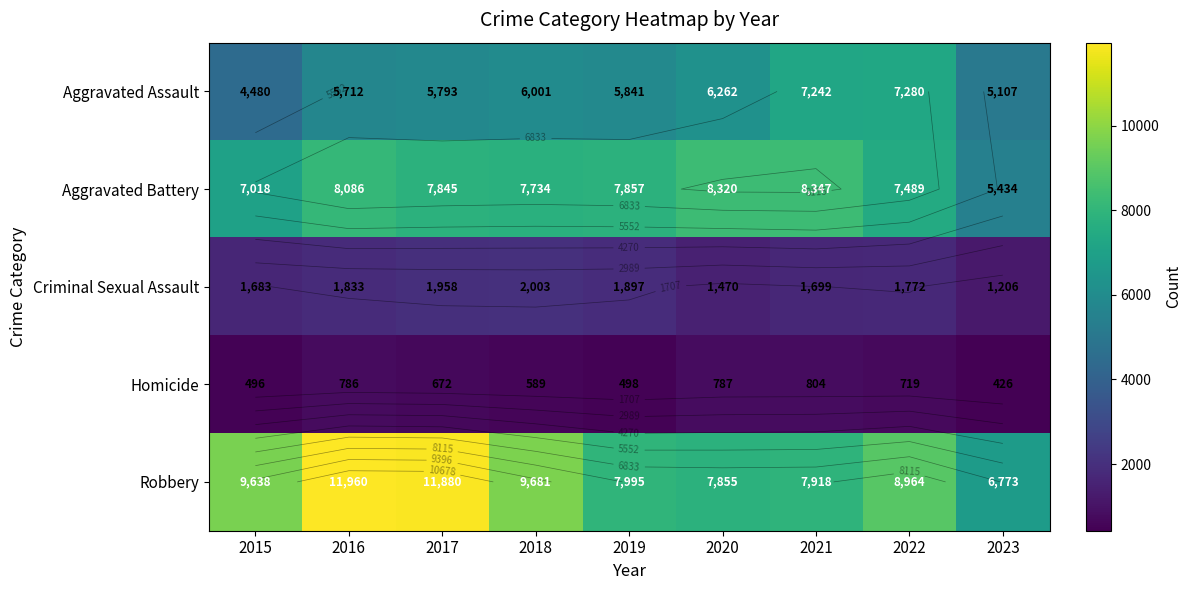

List the series in order of their peak value, highest first.

Robbery, Aggravated Battery, Aggravated Assault, Criminal Sexual Assault, Homicide